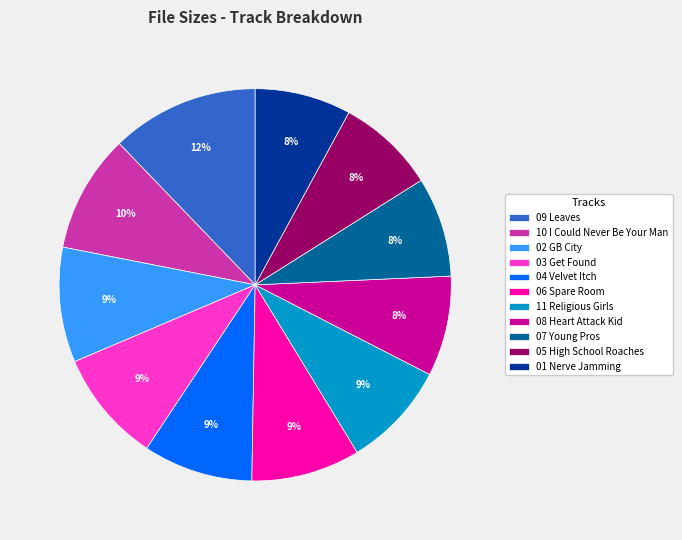

Is there any slice that represents more than half of the pie?

No